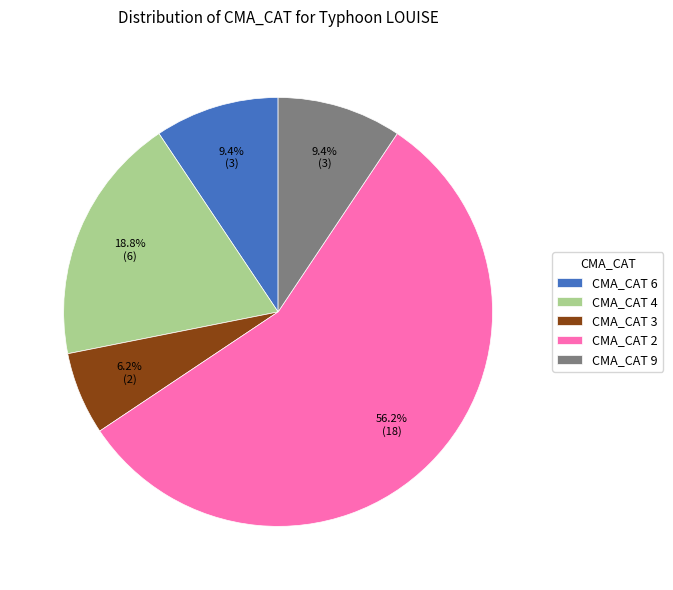

Which category has the biggest portion of the pie?

CMA_CAT 2